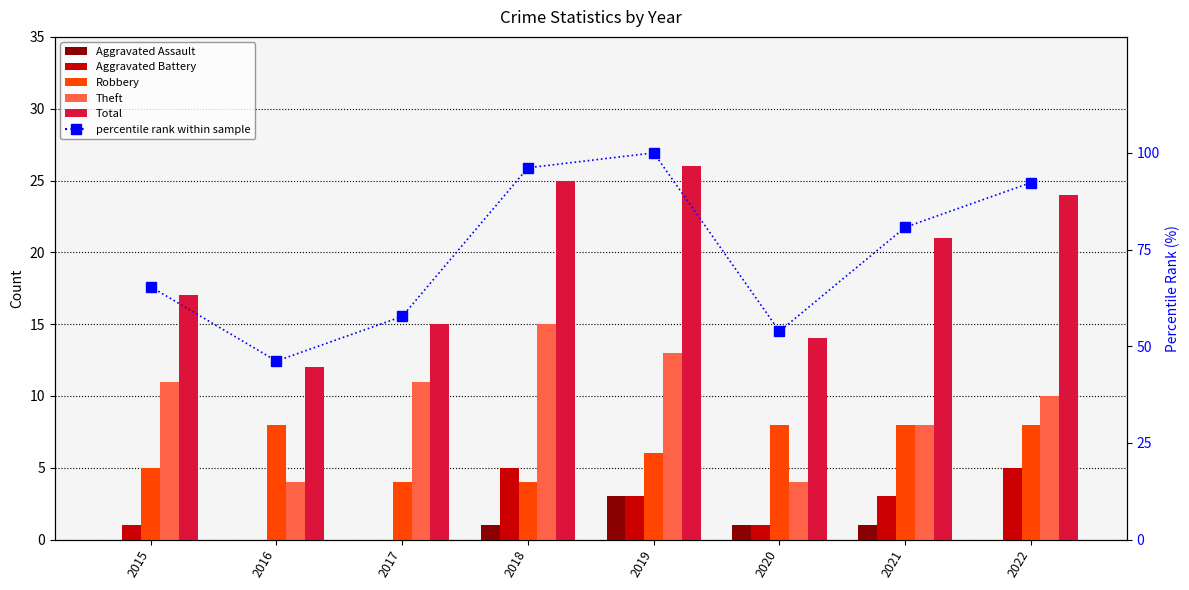

Reading left to right, extract all data points from this chart.

Aggravated Assault: 0.0	0.0	0.0	1.0	3.0	1.0	1.0	0.0
Aggravated Battery: 1.0	0.0	0.0	5.0	3.0	1.0	3.0	5.0
Robbery: 5.0	8.0	4.0	4.0	6.0	8.0	8.0	8.0
Theft: 11.0	4.0	11.0	15.0	13.0	4.0	8.0	10.0
Total: 17.0	12.0	15.0	25.0	26.0	14.0	21.0	24.0
percentile rank within sample: 65.4	46.2	57.7	96.2	100.0	53.8	80.8	92.3